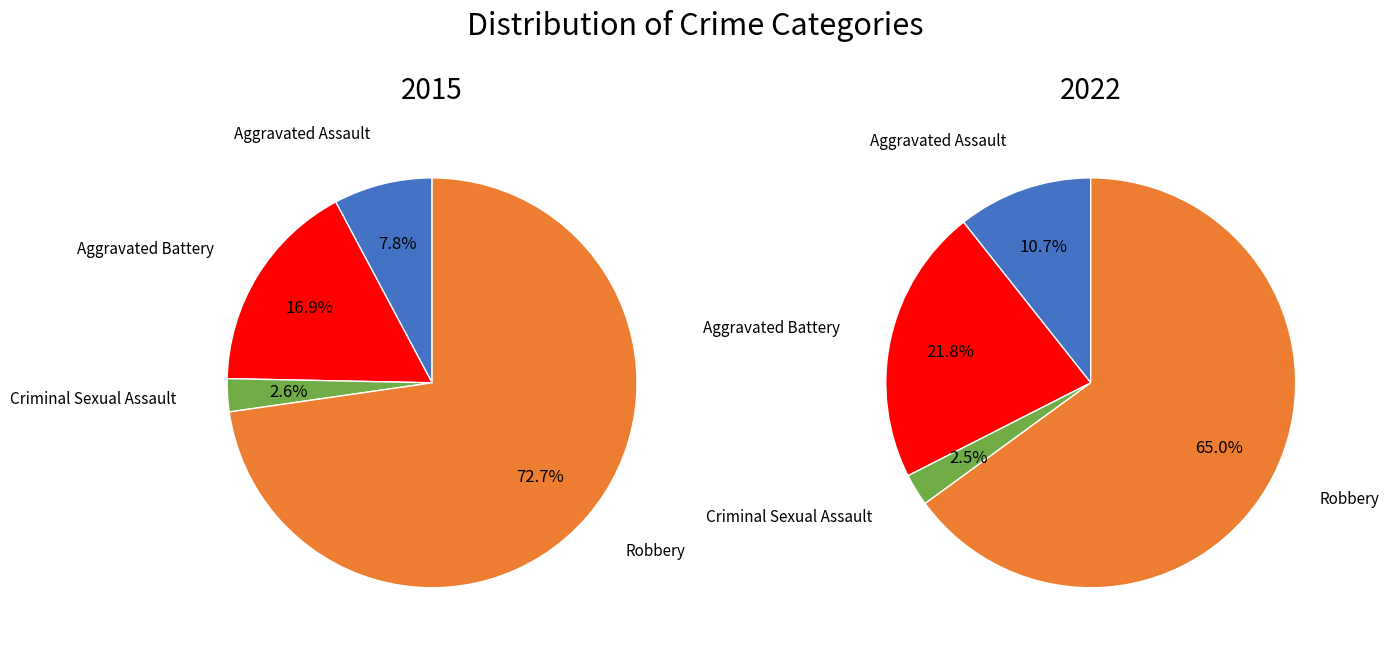

Is it true that Criminal Sexual Assault is 3% of the pie?

True